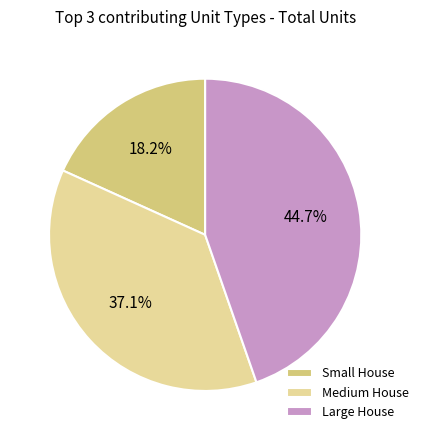

How many segments does this pie chart have?

3